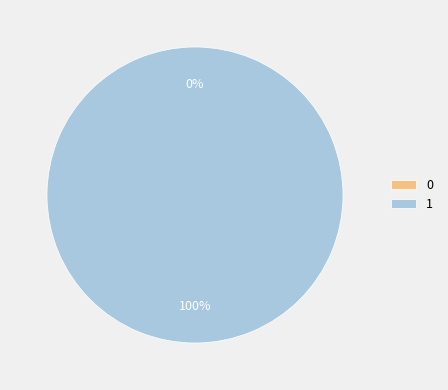

How many slices are in this pie chart?

2